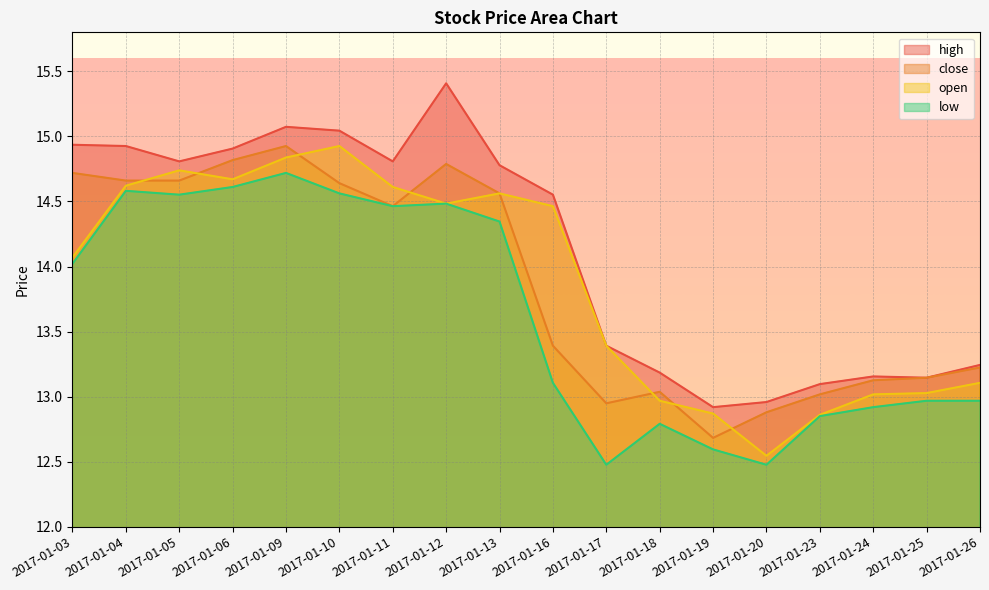

Reading left to right, transcribe all the data shown in this chart.

high: 14.9	14.9	14.8	14.9	15.1	15.0	14.8	15.4	14.8	14.6	13.4	13.2	12.9	13.0	13.1	13.2	13.1	13.2
close: 14.7	14.7	14.7	14.8	14.9	14.6	14.5	14.8	14.6	13.4	12.9	13.0	12.7	12.9	13.0	13.1	13.1	13.2
open: 14.1	14.6	14.7	14.7	14.8	14.9	14.6	14.5	14.6	14.5	13.4	13.0	12.9	12.5	12.9	13.0	13.0	13.1
low: 14.0	14.6	14.6	14.6	14.7	14.6	14.5	14.5	14.3	13.1	12.5	12.8	12.6	12.5	12.8	12.9	13.0	13.0